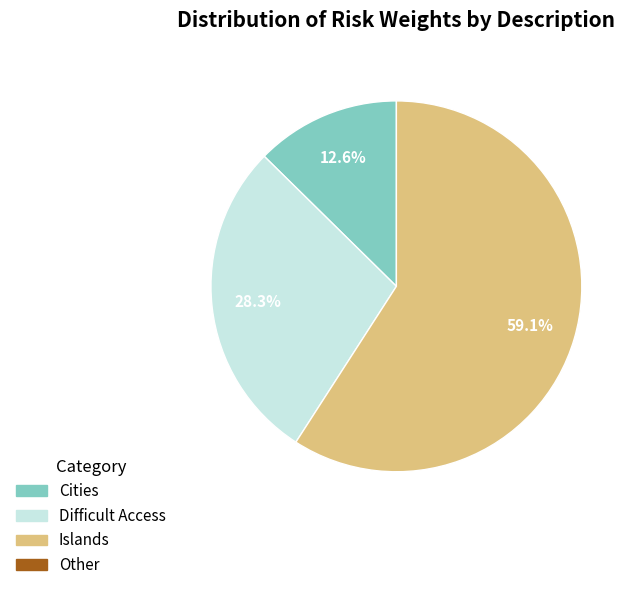

Is there any slice that represents more than half of the pie?

Yes